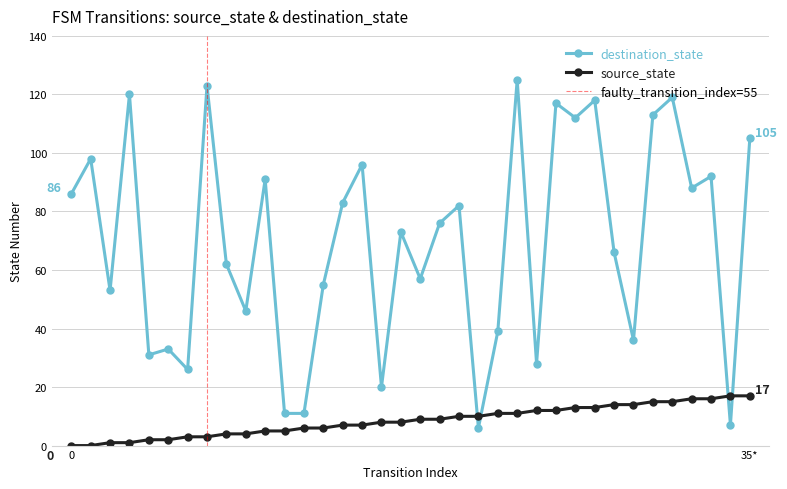

What is the spread (max minus min) of values at 29?

22